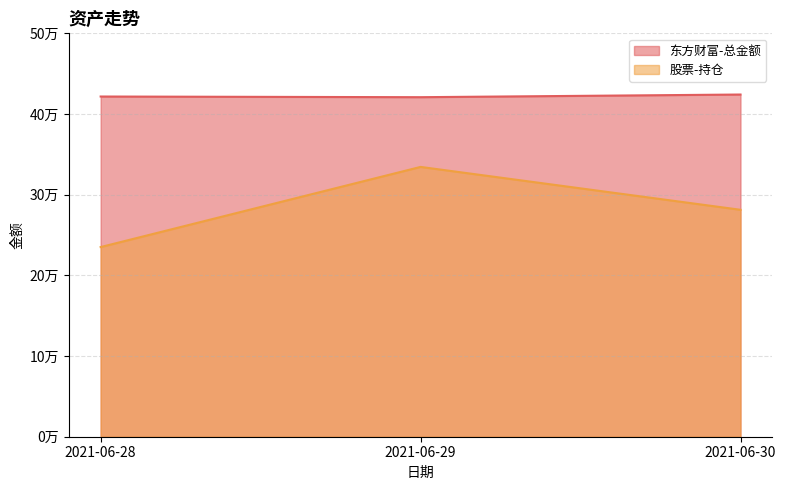

Which category has the lowest value in the 股票-持仓 series?

2021-06-28